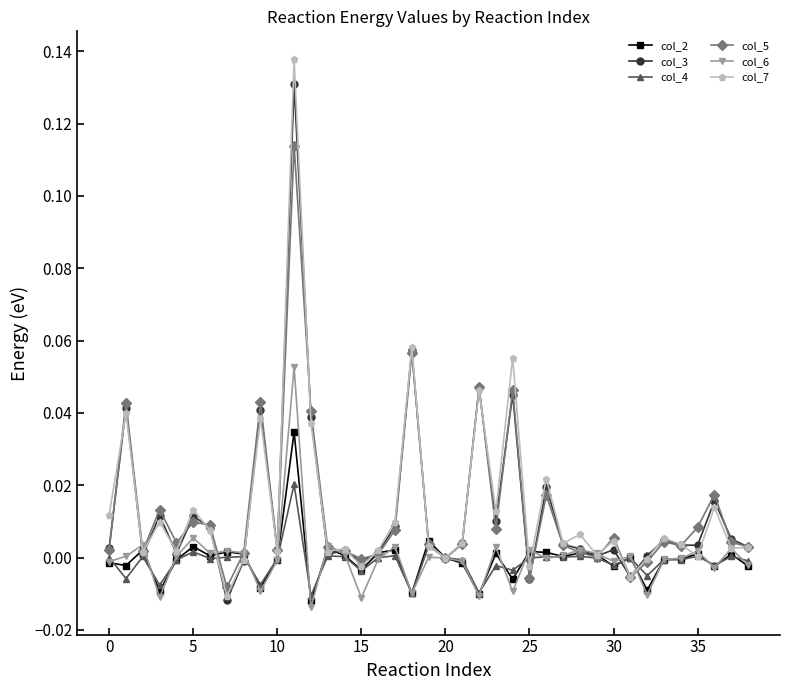

What are all the series names shown in the legend?

col_2, col_3, col_4, col_5, col_6, col_7